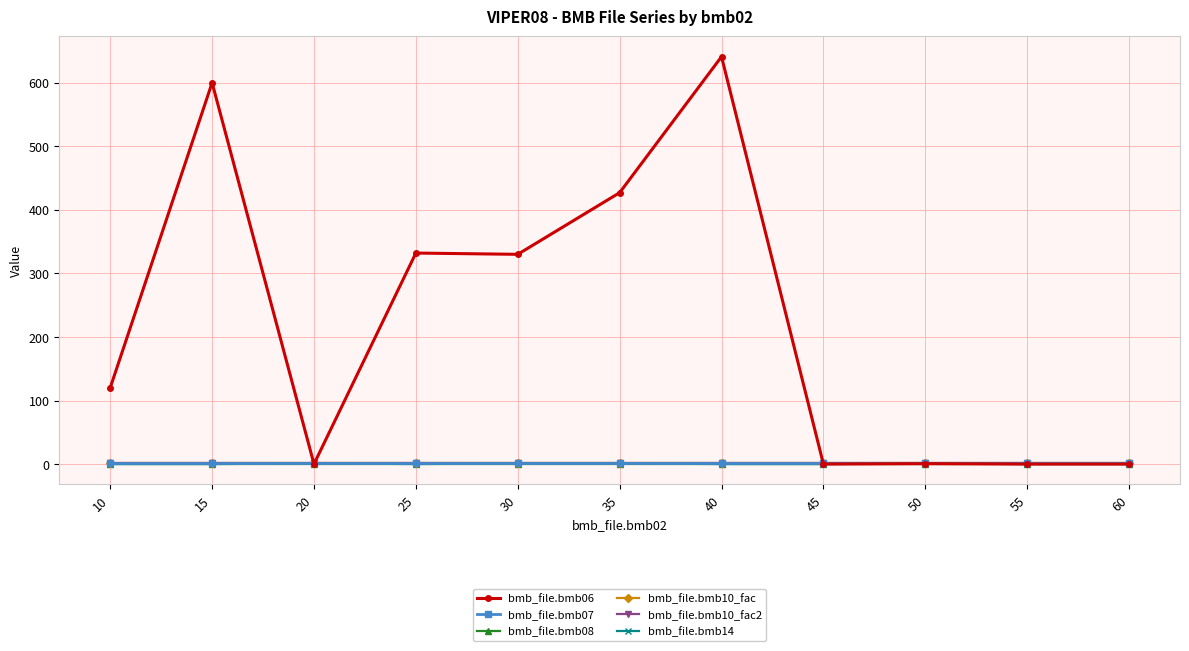

Is this an area chart (filled region under the line)?

No